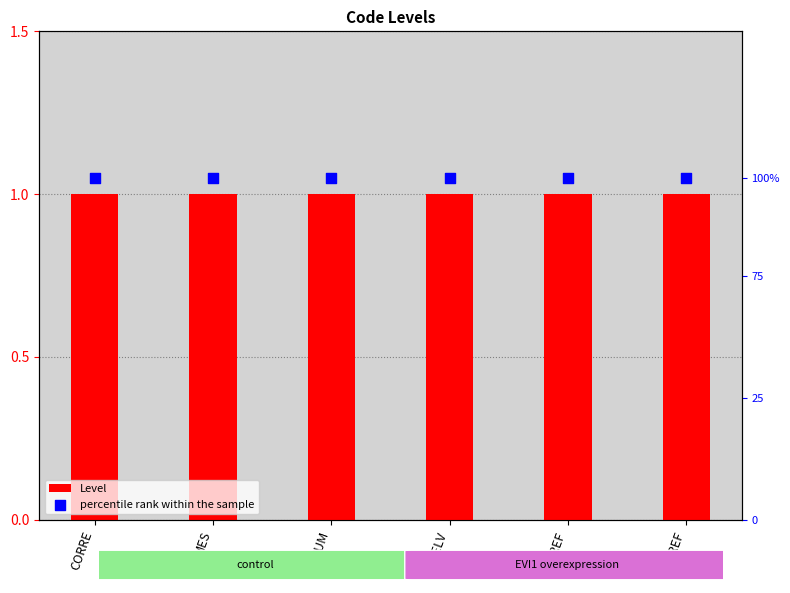

What is the total value across all series at ES-REF?

2.4